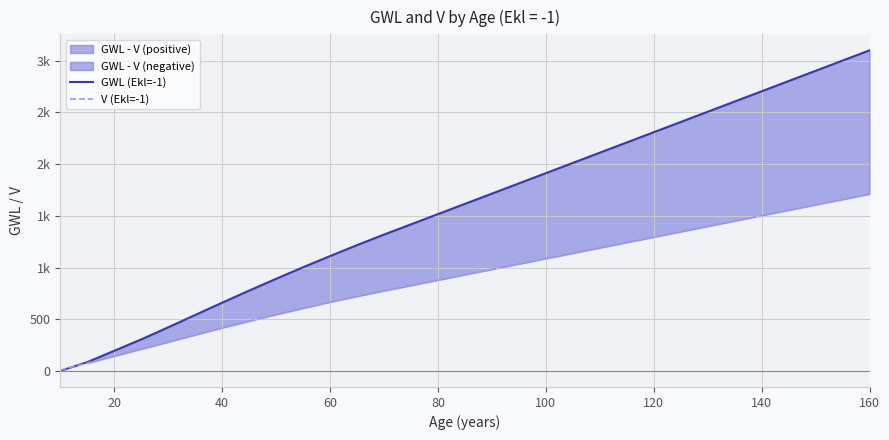

What is the label of the 9th point from the left?

160